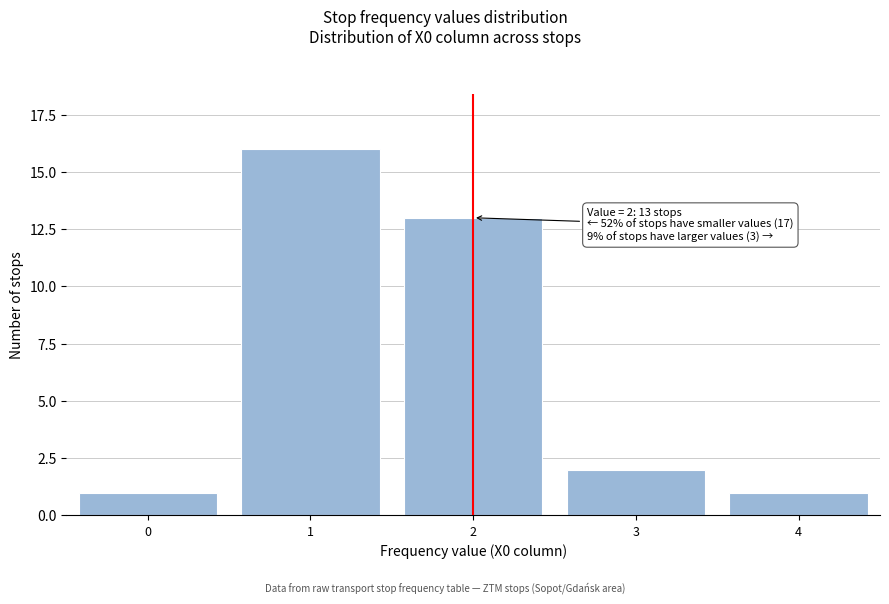

Reading left to right, transcribe all the data shown in this chart.

0=1	1=16	2=13	3=2	4=1